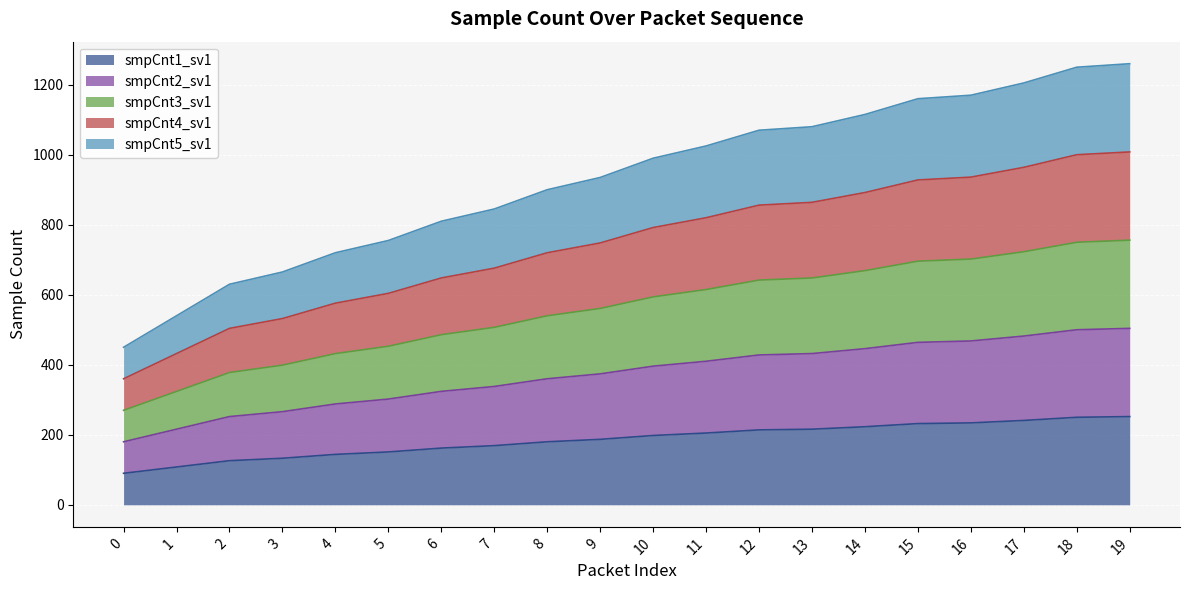

How many lines are shown in the chart?

5